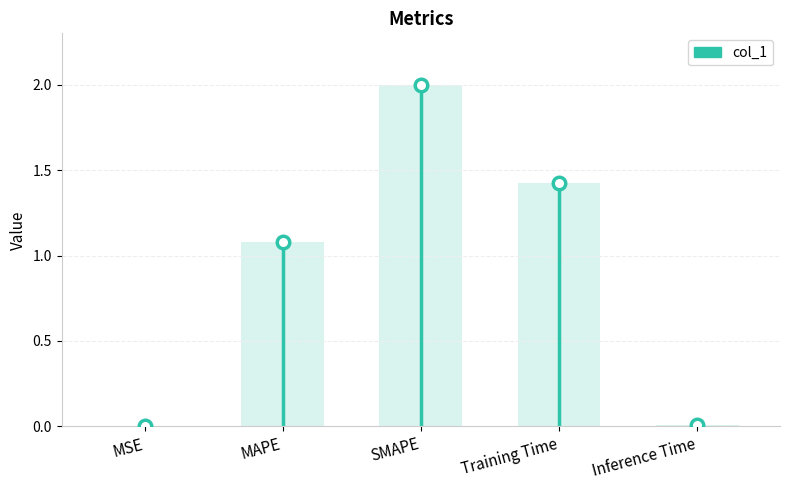

What is the maximum value shown in the chart?

2.0